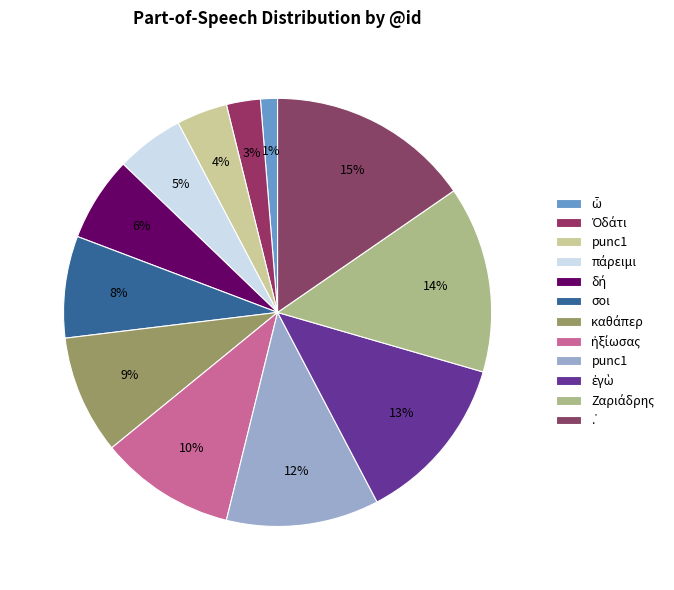

Count the number of slices in the pie.

12